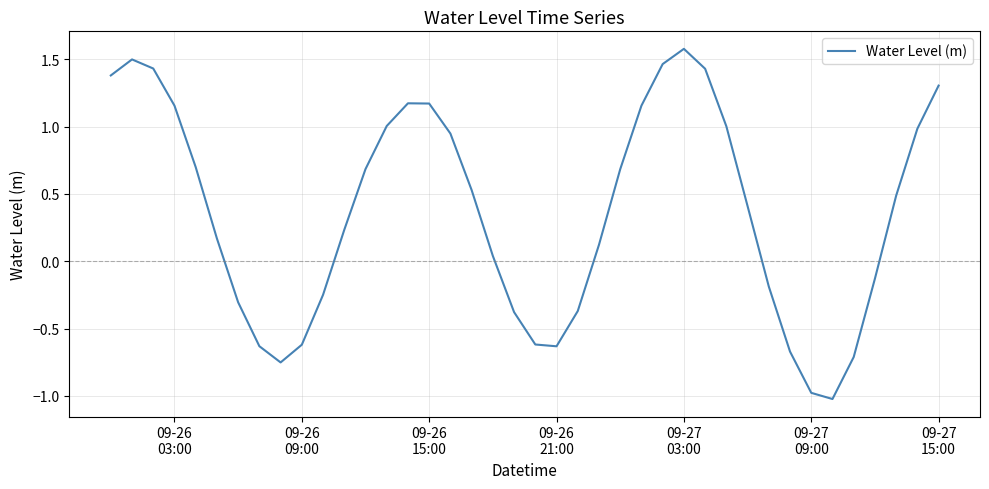

What is the difference between the maximum and minimum values?

2.6